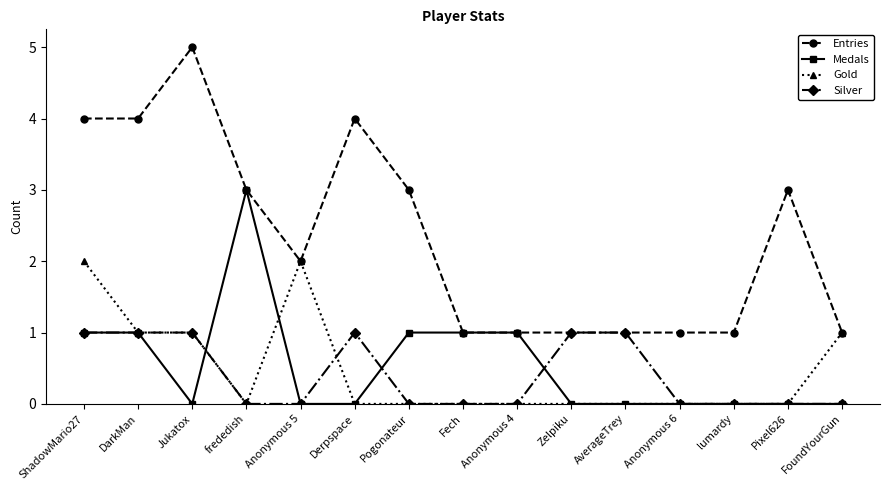

Reading right to left, list all the values displayed in this chart.

Entries: 1	3	1	1	1	1	1	1	3	4	2	3	5	4	4
Medals: 0	0	0	0	0	0	1	1	1	0	0	3	0	1	1
Gold: 1	0	0	0	0	0	0	0	0	0	2	0	1	1	2
Silver: 0	0	0	0	1	1	0	0	0	1	0	0	1	1	1